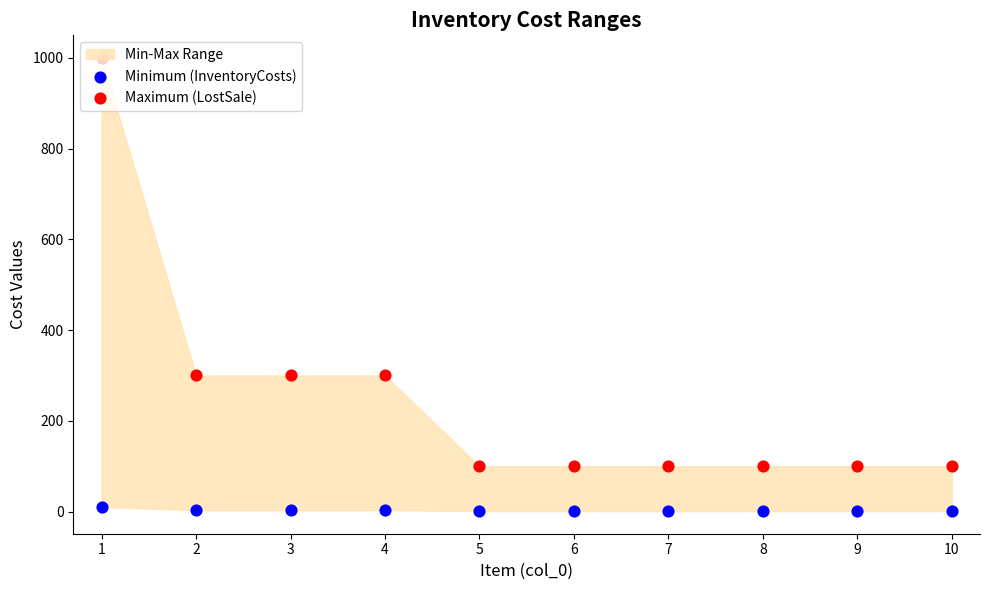

Is the value of Minimum (InventoryCosts) at 9 greater than the value of Maximum (LostSale) at 4?

No